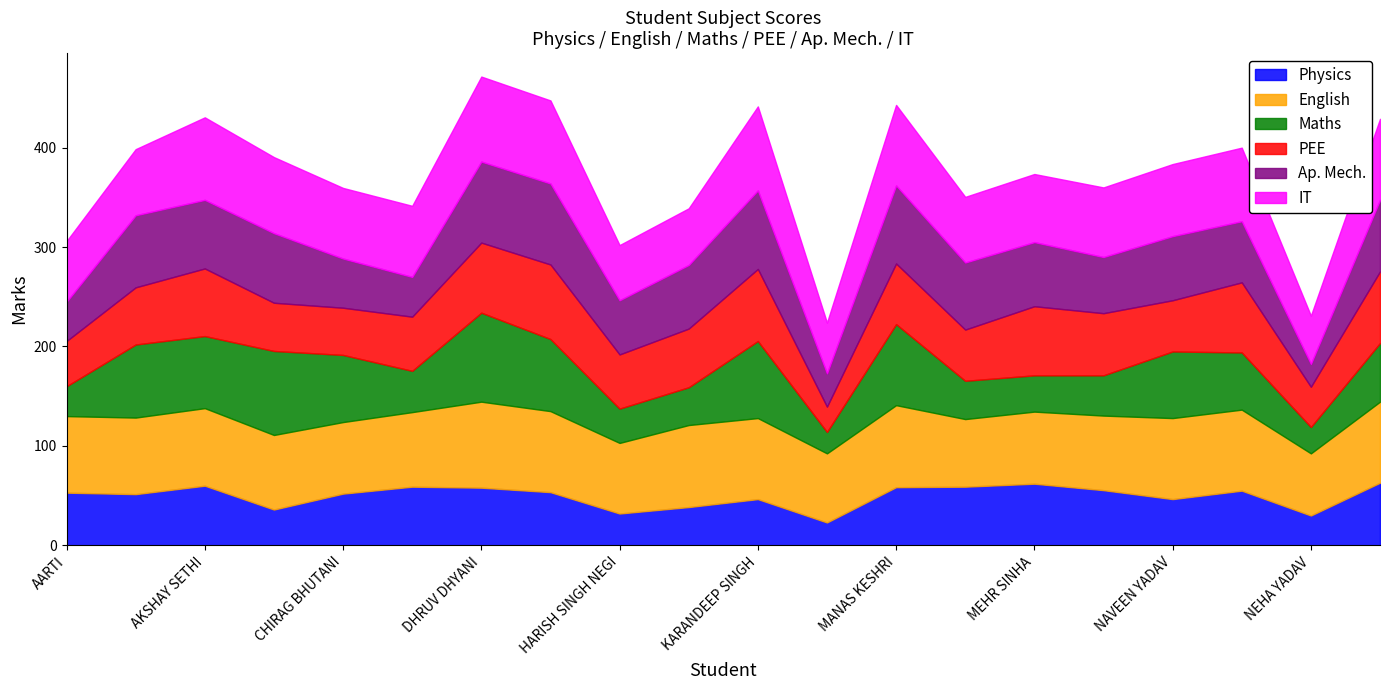

What is the maximum value shown in the chart?

89.5